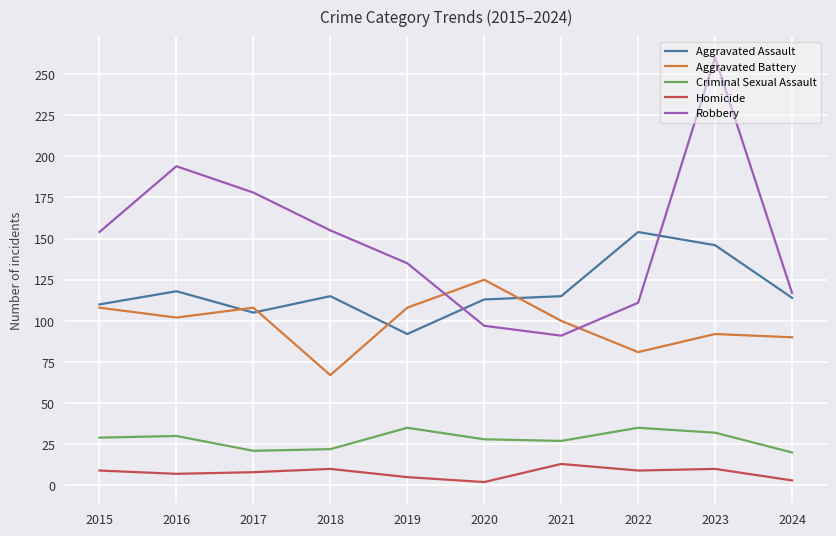

The value of Aggravated Assault at 2023 is 146. True or false?

True